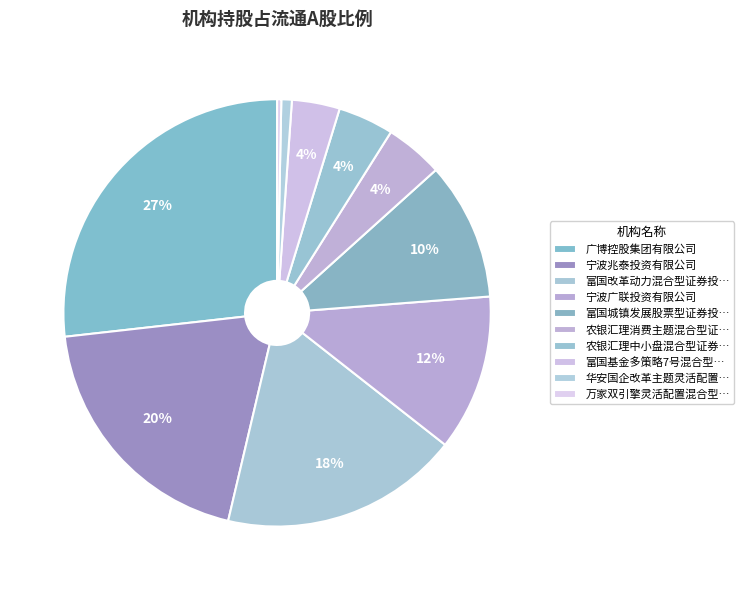

How many segments does this pie chart have?

10